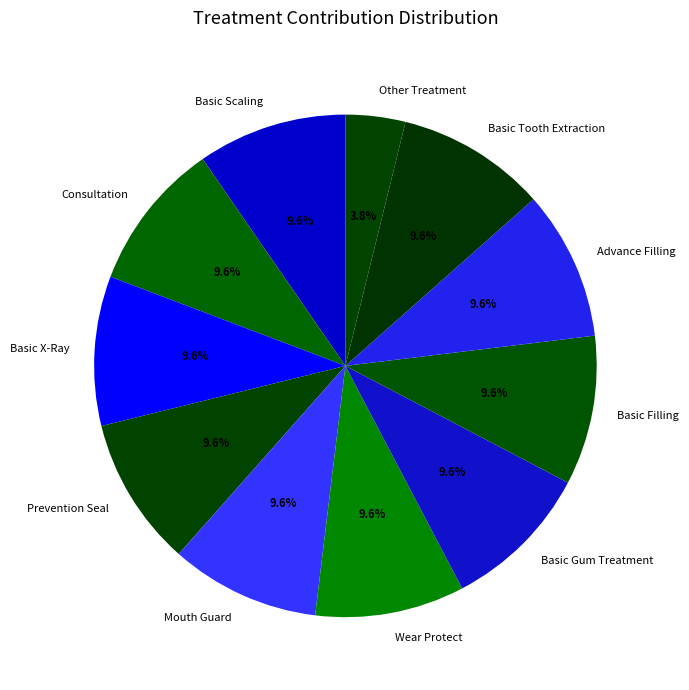

Is it true that Basic Scaling is 10% of the pie?

True